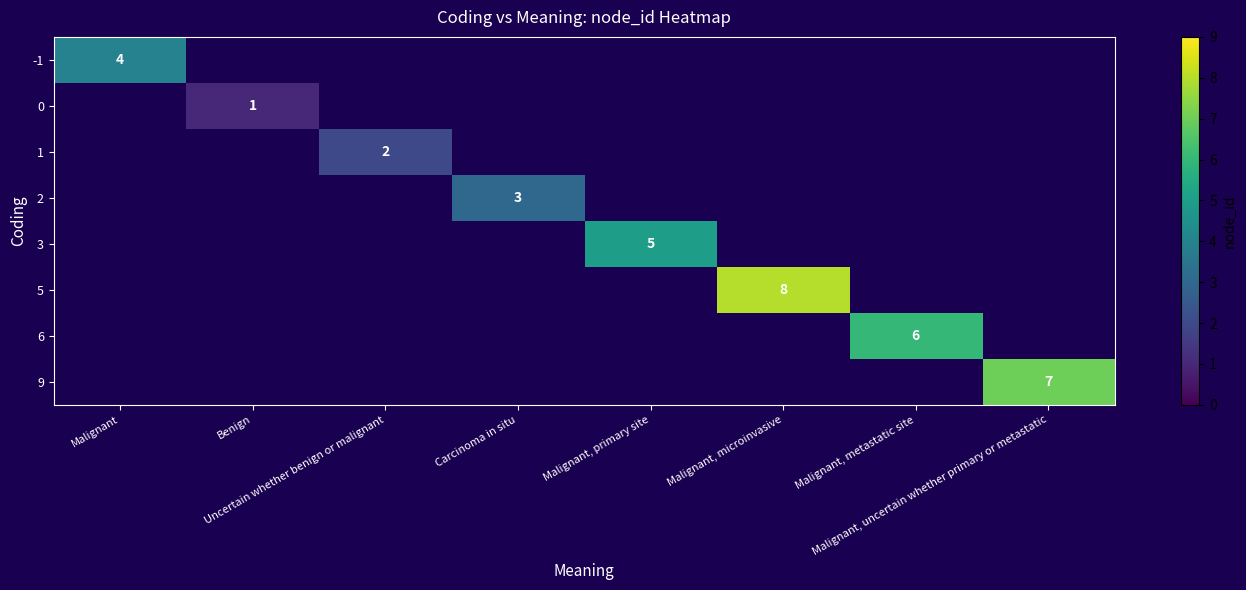

At which category does the chart reach its peak across all series?

Malignant, microinvasive